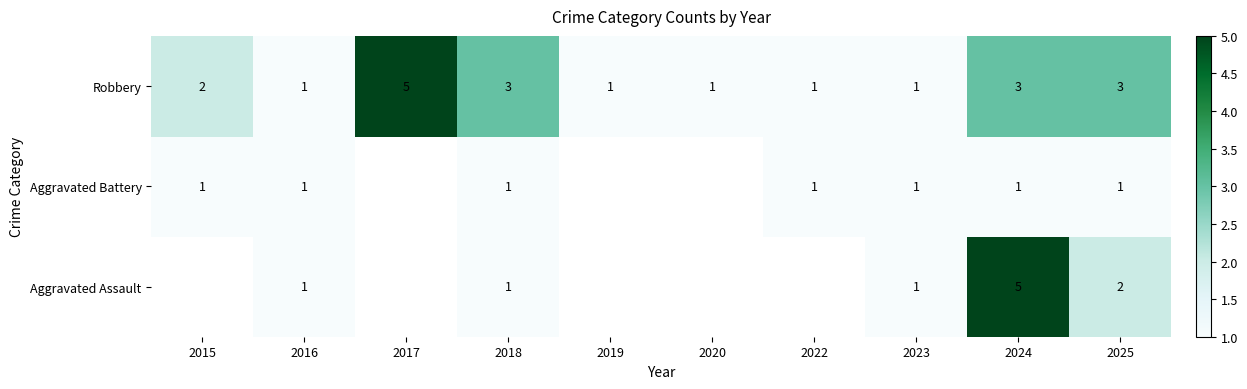

At which category is the sum across all series the highest?

2024